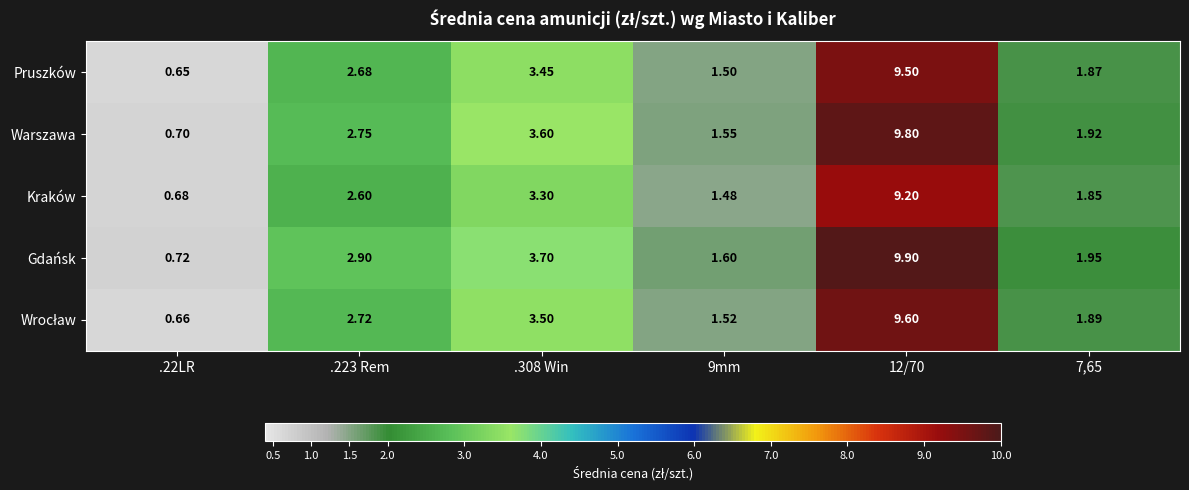

Which series has the widest spread of values?

Gdańsk